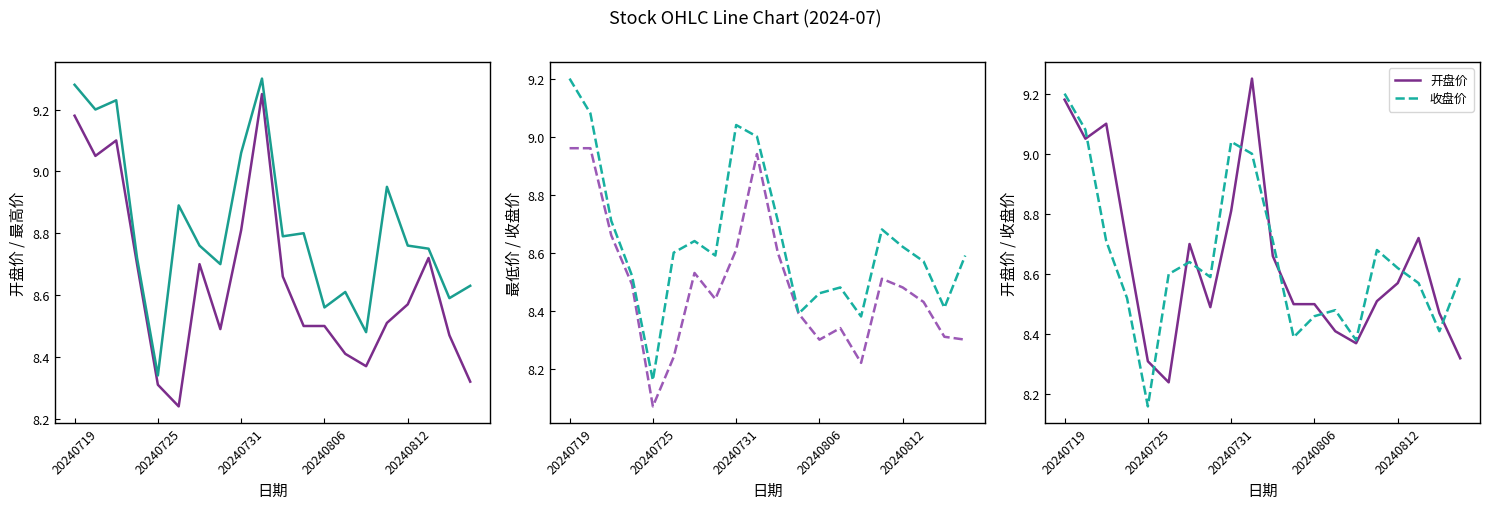

Reading left to right, what are all the values shown in this chart?

开盘价: 9.2	9.1	9.1	8.7	8.3	8.2	8.7	8.5	8.8	9.2	8.7	8.5	8.5	8.4	8.4	8.5	8.6	8.7	8.5	8.3
最高价: 9.3	9.2	9.2	8.7	8.3	8.9	8.8	8.7	9.1	9.3	8.8	8.8	8.6	8.6	8.5	8.9	8.8	8.8	8.6	8.6
最低价: 9.0	9.0	8.7	8.5	8.1	8.2	8.5	8.4	8.6	8.9	8.6	8.4	8.3	8.3	8.2	8.5	8.5	8.4	8.3	8.3
收盘价: 9.2	9.1	8.7	8.5	8.2	8.6	8.6	8.6	9.0	9.0	8.7	8.4	8.5	8.5	8.4	8.7	8.6	8.6	8.4	8.6